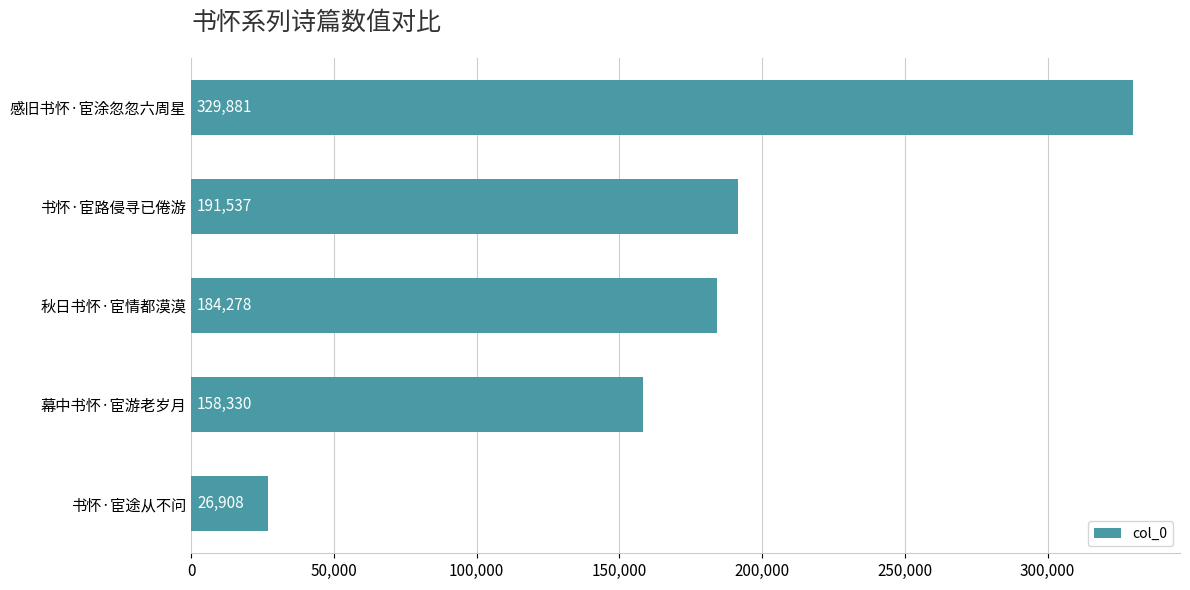

Is it true that the value at 书怀·宦路侵寻已倦游 is 338835?

False